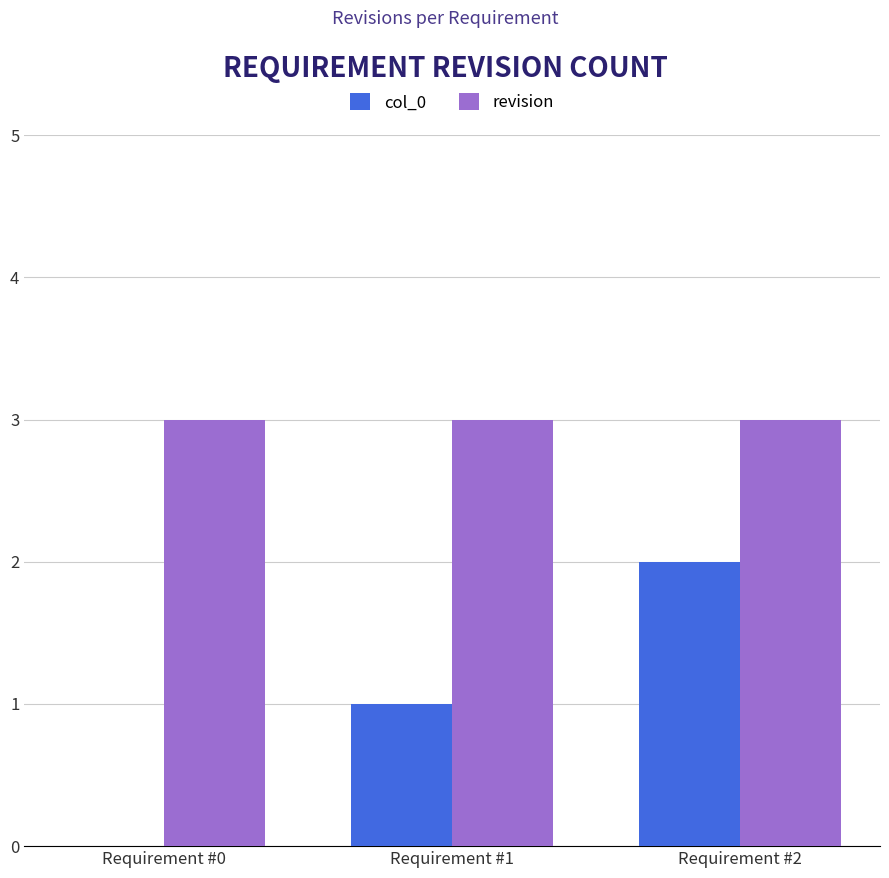

Count the number of data series in this chart.

2